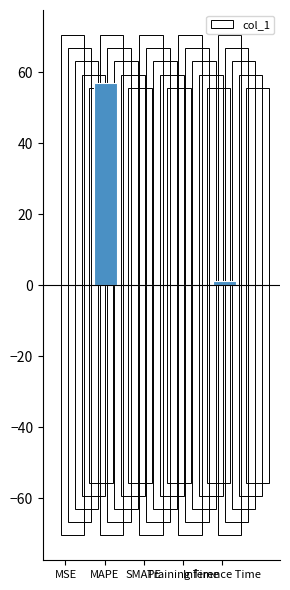

Is it true that the value at MAPE is 79.5?

False